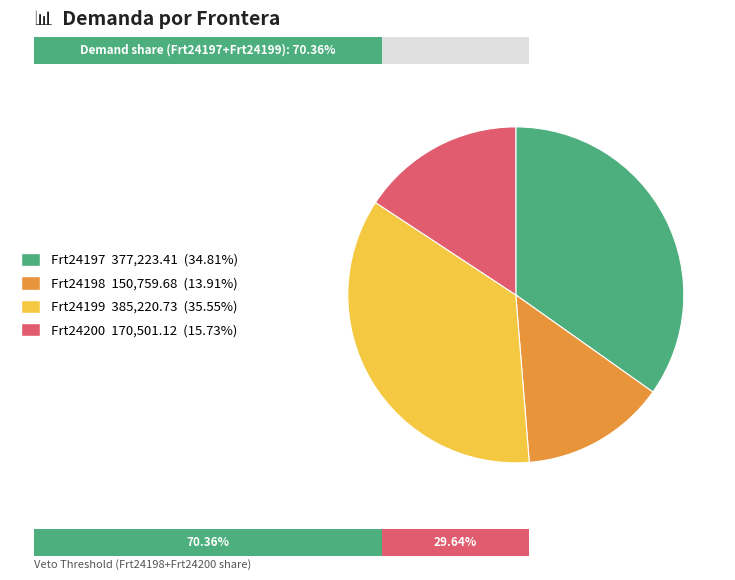

Is it true that Frt24197 is 45% of the pie?

False